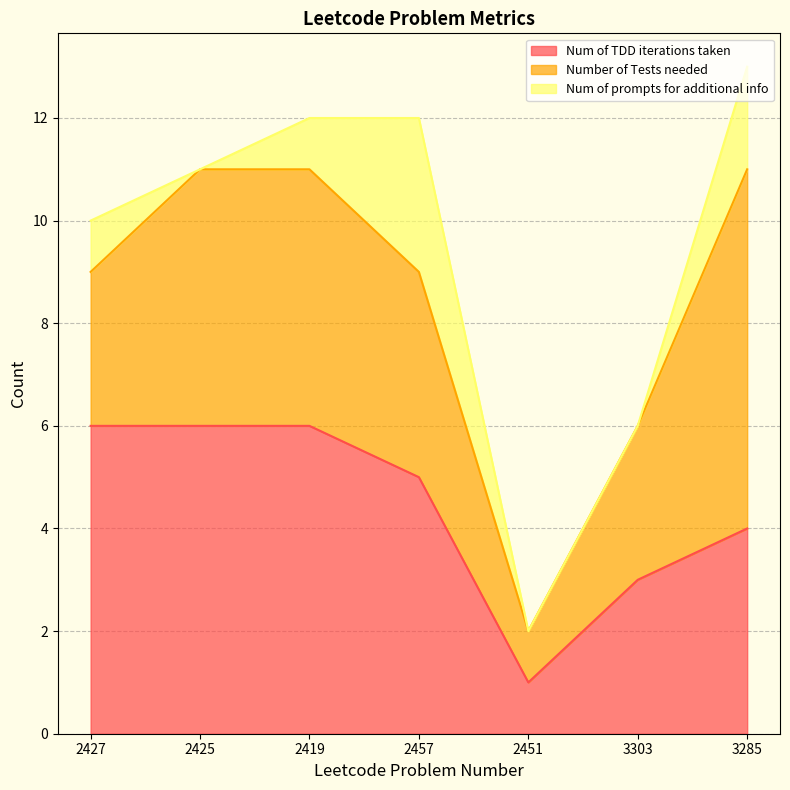

Which label corresponds to the largest value in the chart?

3285